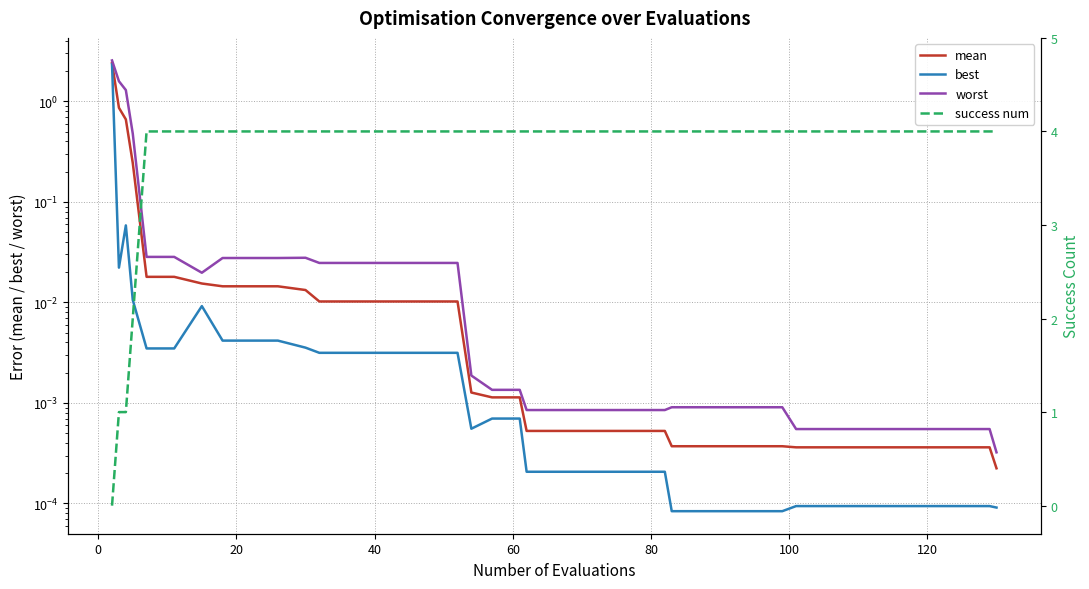

List the series in order of their peak value, lowest first.

best, mean, worst, success num